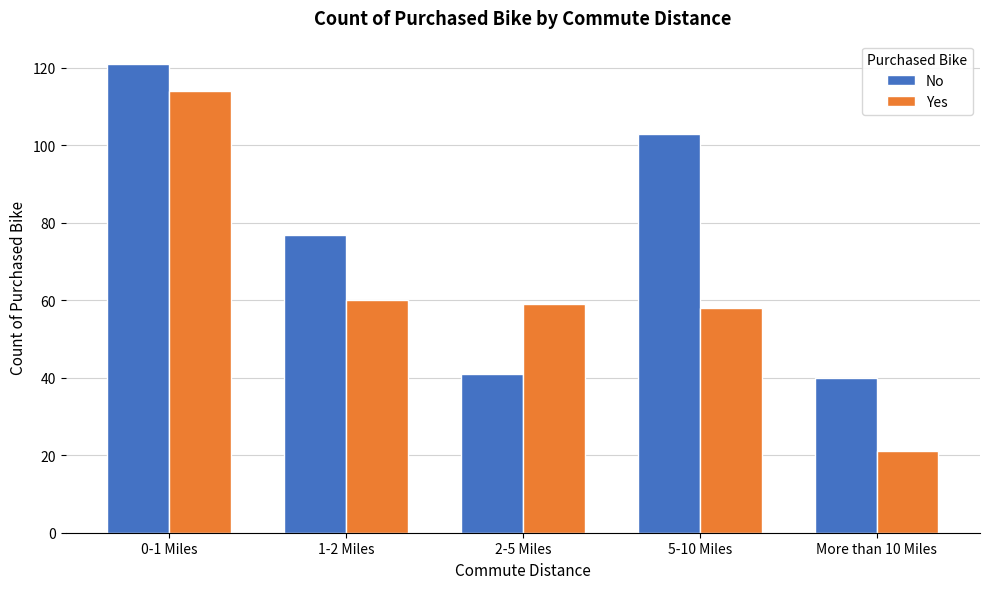

Reading right to left, list all the values displayed in this chart.

No: More than 10 Miles=40	5-10 Miles=103	2-5 Miles=41	1-2 Miles=77	0-1 Miles=121
Yes: More than 10 Miles=21	5-10 Miles=58	2-5 Miles=59	1-2 Miles=60	0-1 Miles=114